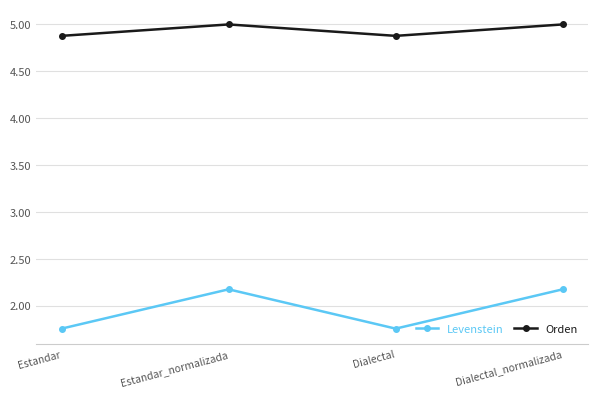

True or false: Orden has a value of 1.8 at Estandar_normalizada.

False